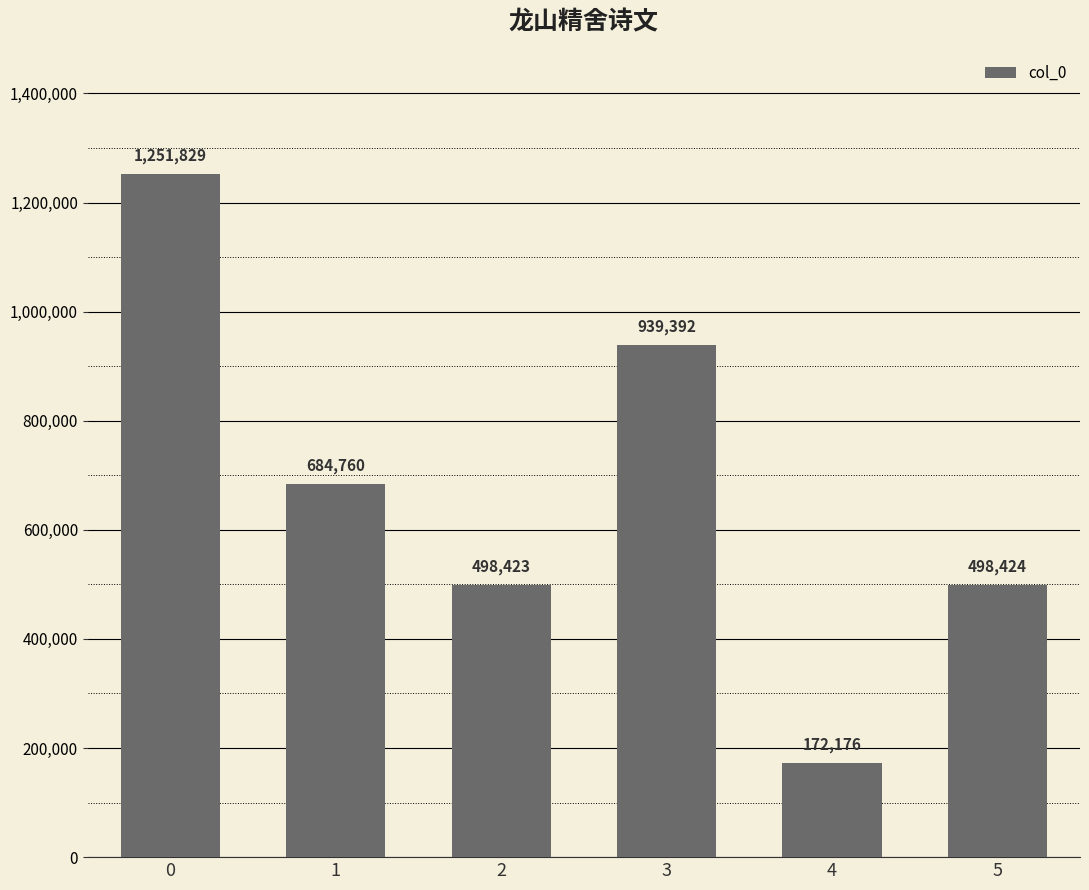

Reading left to right, what are all the values shown in this chart?

1251829	684760	498423	939392	172176	498424